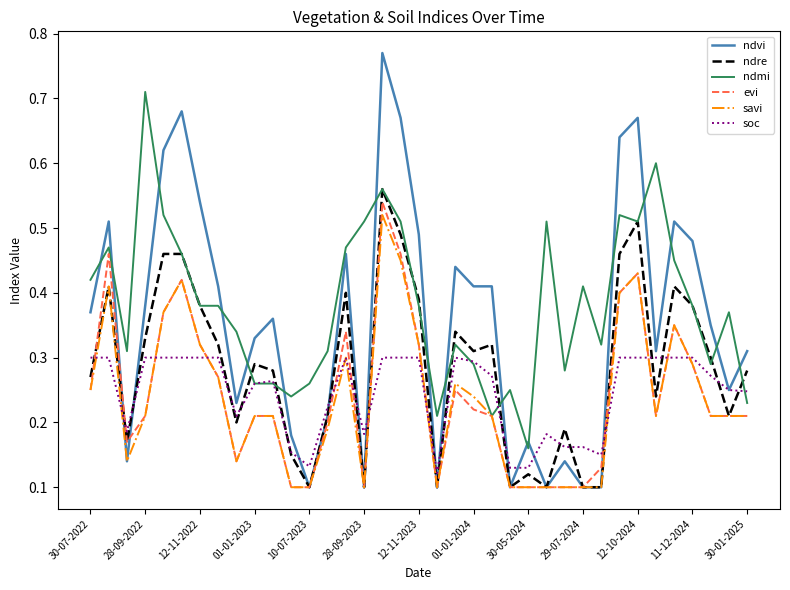

Rank the series by their maximum value, from highest to lowest.

ndvi, ndmi, ndre, evi, savi, soc